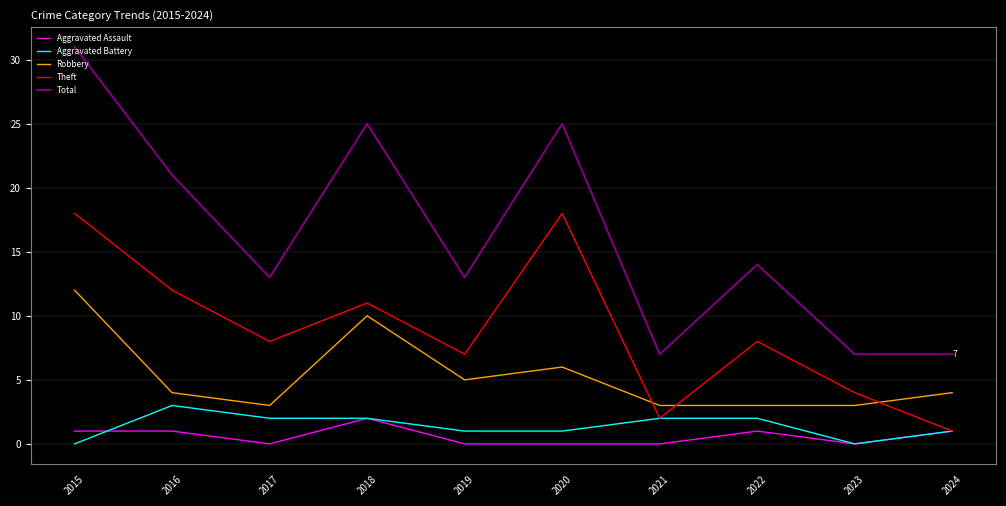

In Theft, how many points are higher than both neighbors (excluding endpoints)?

3